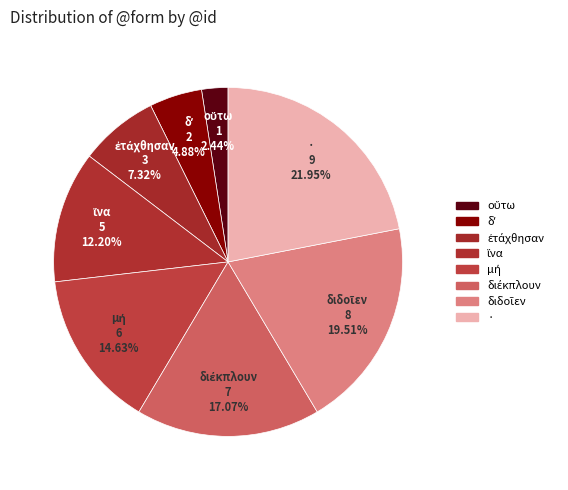

Is there any slice that represents more than half of the pie?

No